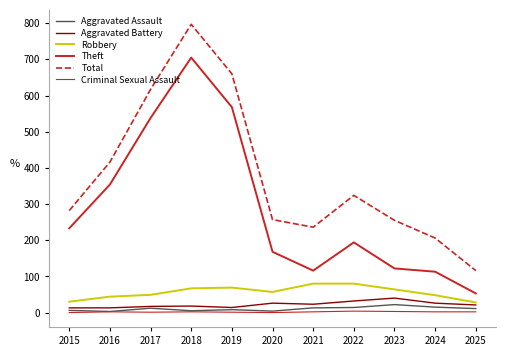

Does the chart have visible grid lines?

No